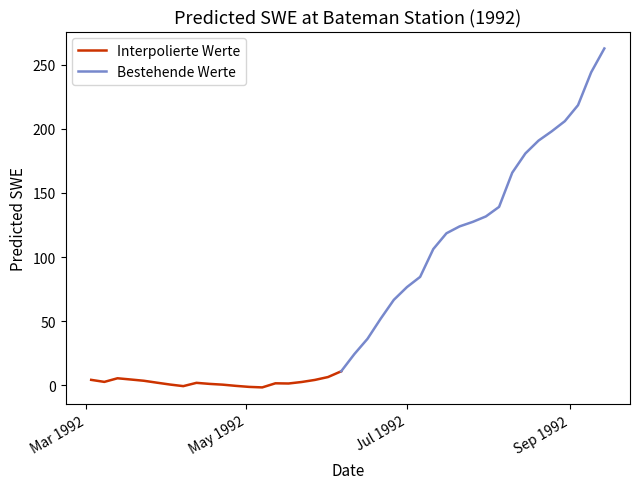

What is the difference between the second highest and second lowest values?

245.2